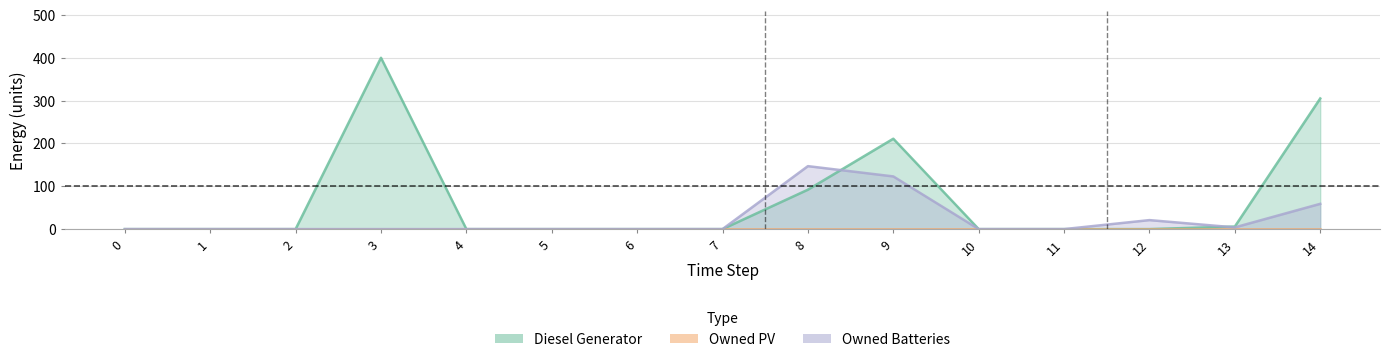

At how many categories does at least one series exceed 142?

4